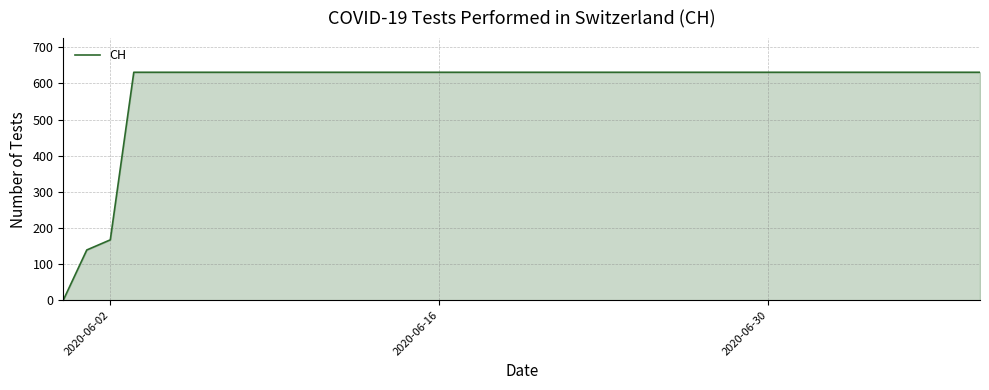

How many lines are shown in the chart?

1